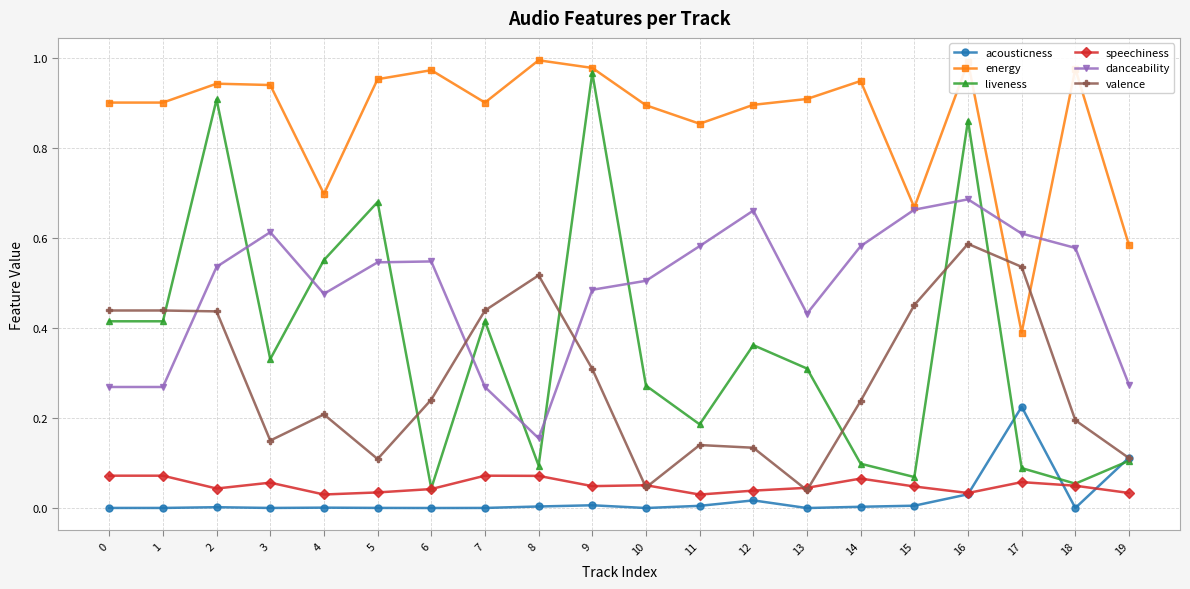

True or false: energy and speechiness cross at least once.

False